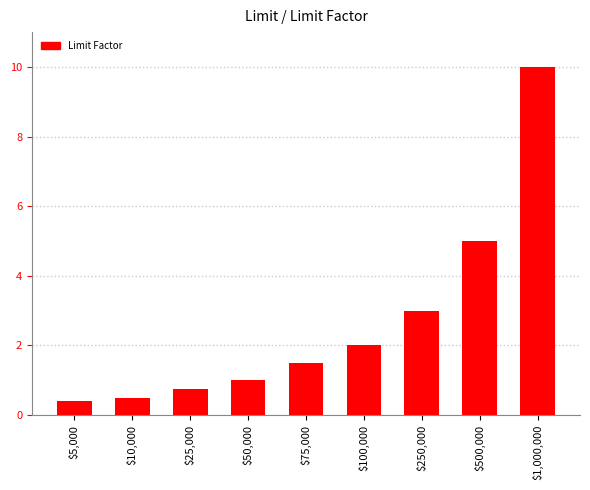

List the labels in order of value, largest first.

$1,000,000, $500,000, $250,000, $100,000, $75,000, $50,000, $25,000, $10,000, $5,000